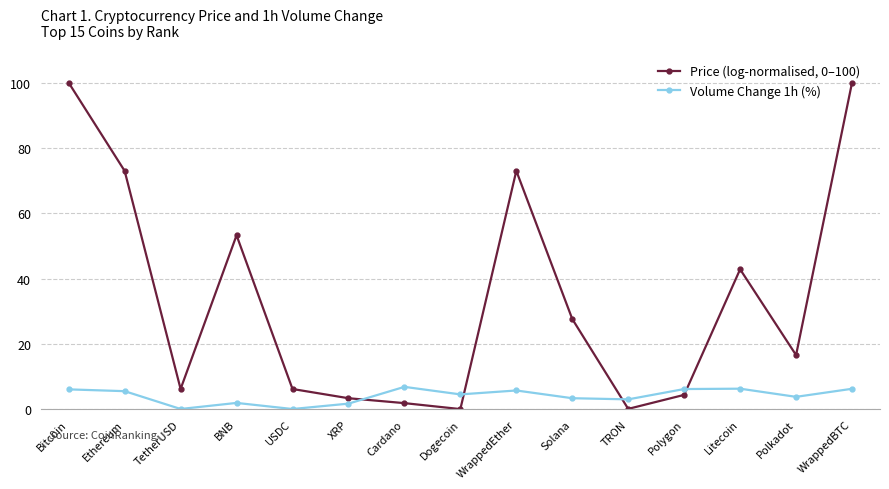

Is it true that Volume Change 1h (%) equals 6.0 at Bitcoin?

True